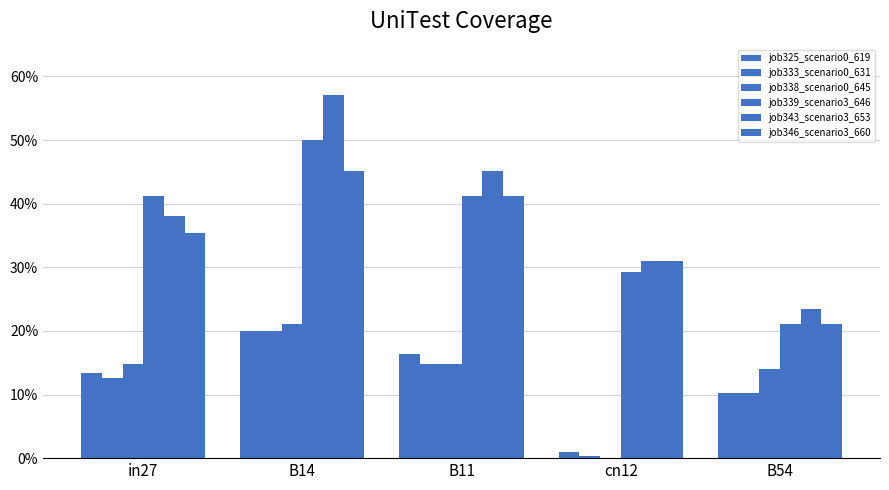

Between B54 and in27, which is larger?

in27